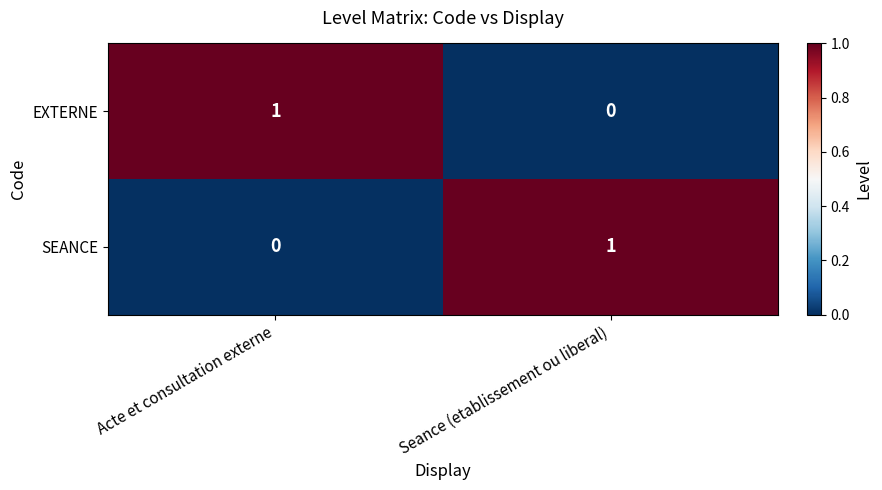

Is the value of EXTERNE at Seance (etablissement ou liberal) greater than the value of SEANCE at Seance (etablissement ou liberal)?

No